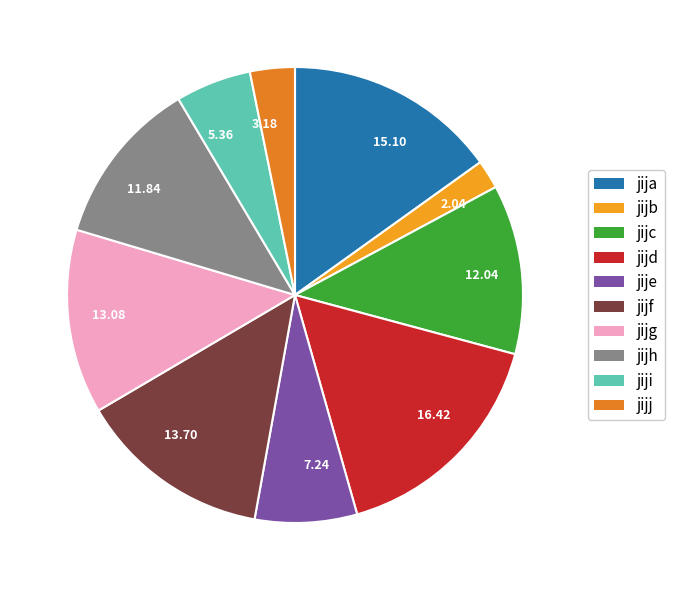

Is there any slice that represents more than half of the pie?

No